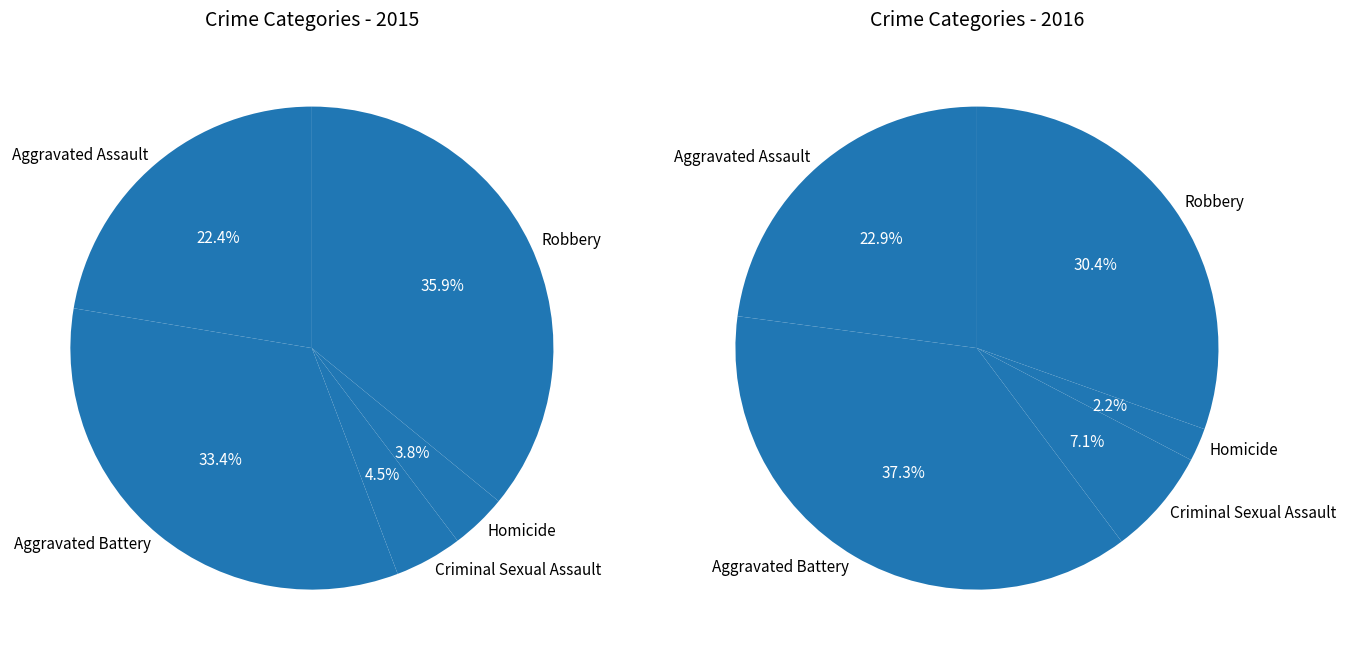

What is the ratio of the value at Aggravated Assault to the value at Robbery?

0.6